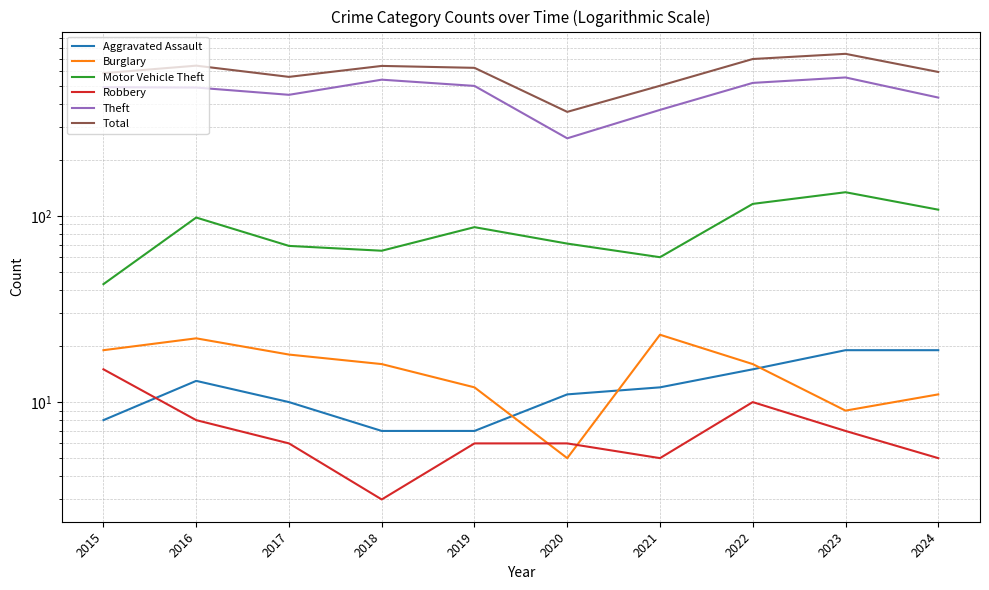

Where is Burglary nearest to the value 14?

2018